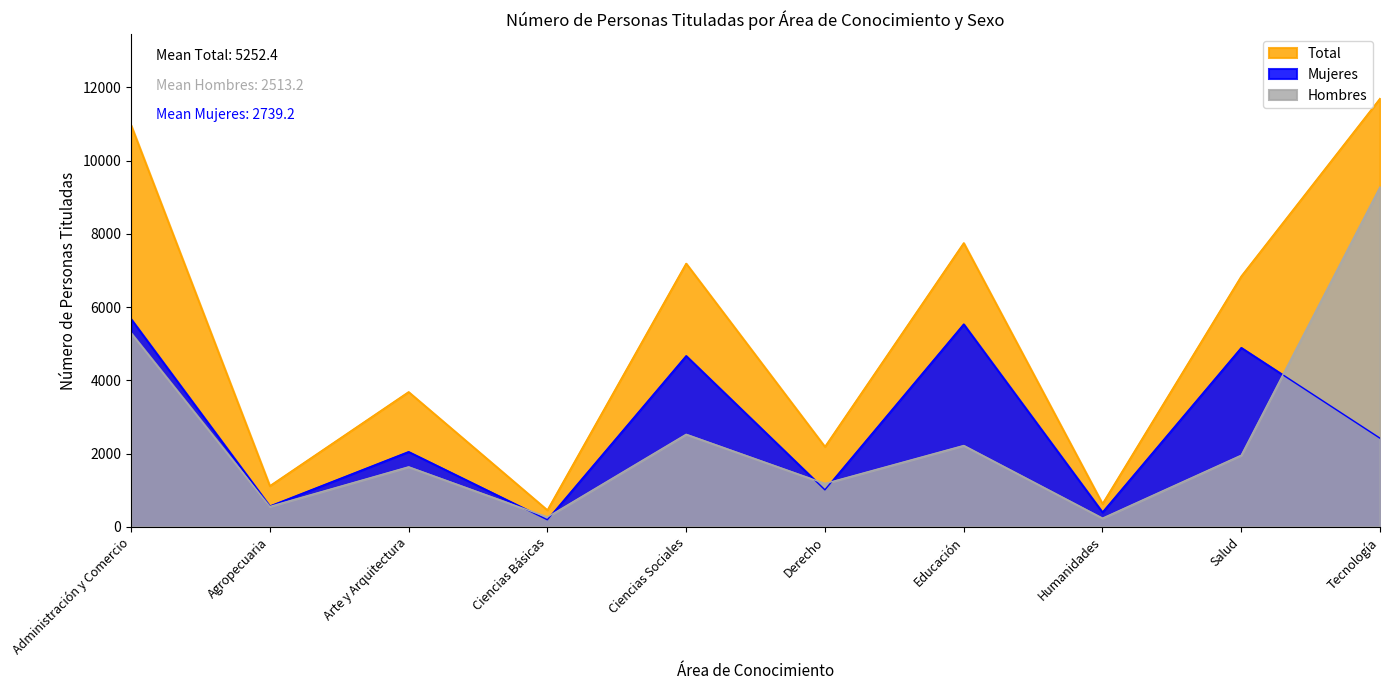

Which series has the largest range (max minus min)?

Total